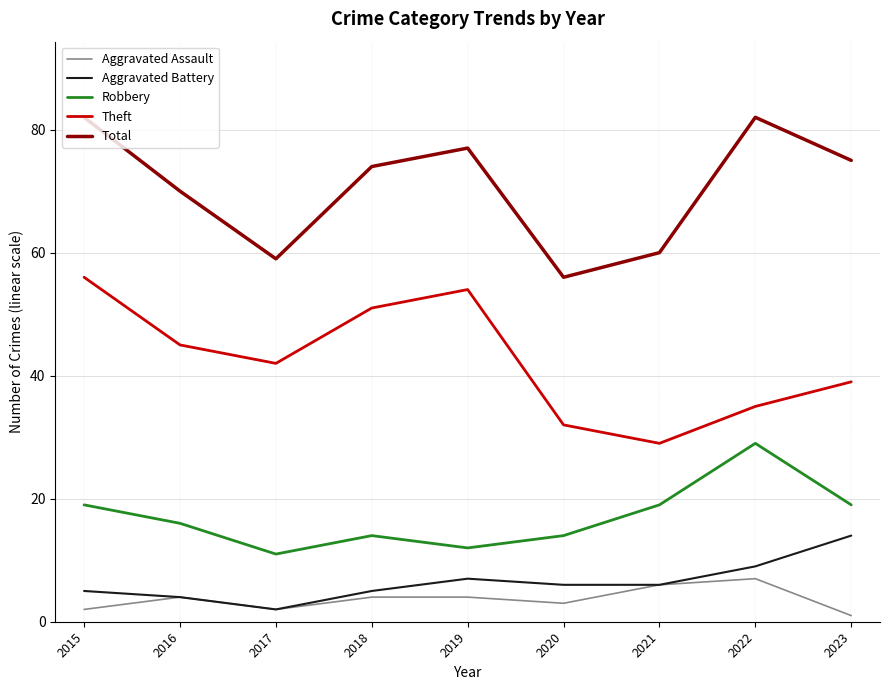

At which label does Aggravated Assault reach its peak?

2022